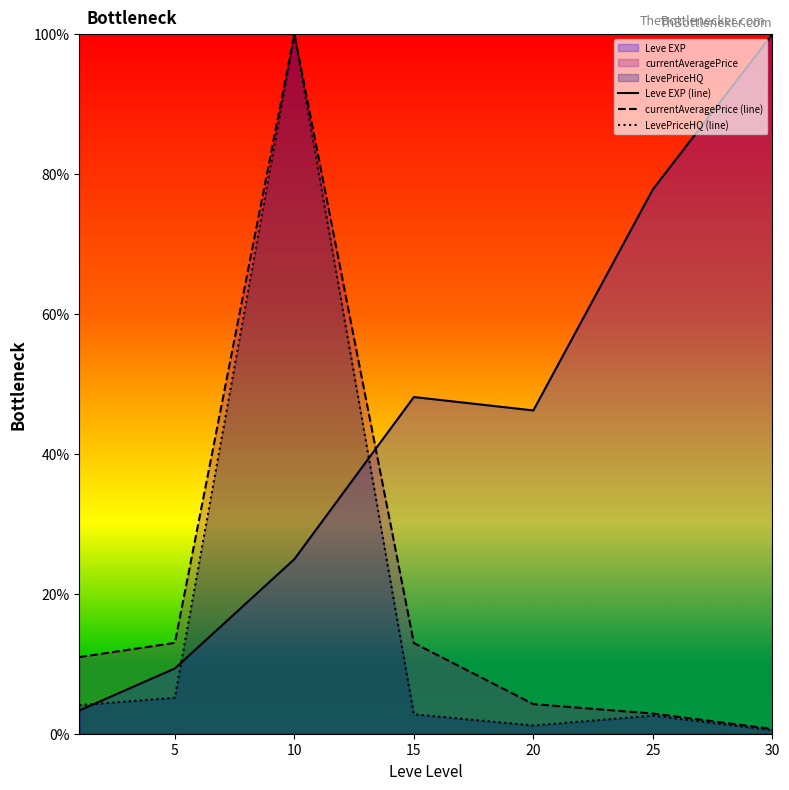

How many times do currentAveragePrice (line) and Leve EXP (line) cross each other?

1